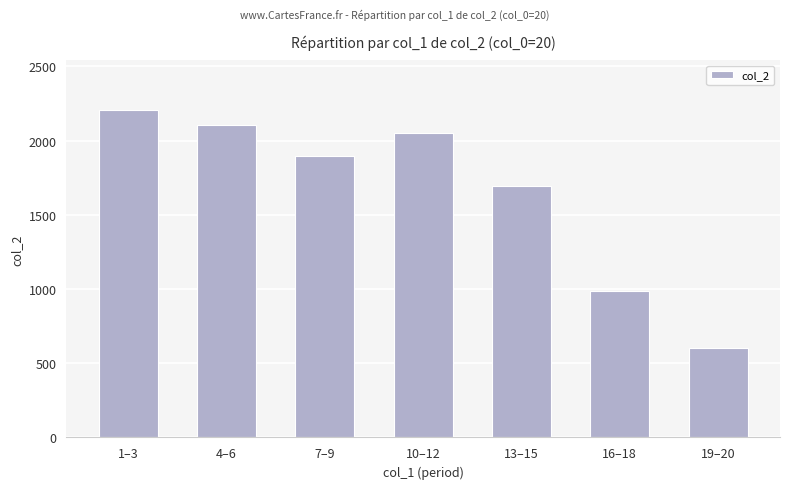

Between 7–9 and 19–20, which is larger?

7–9